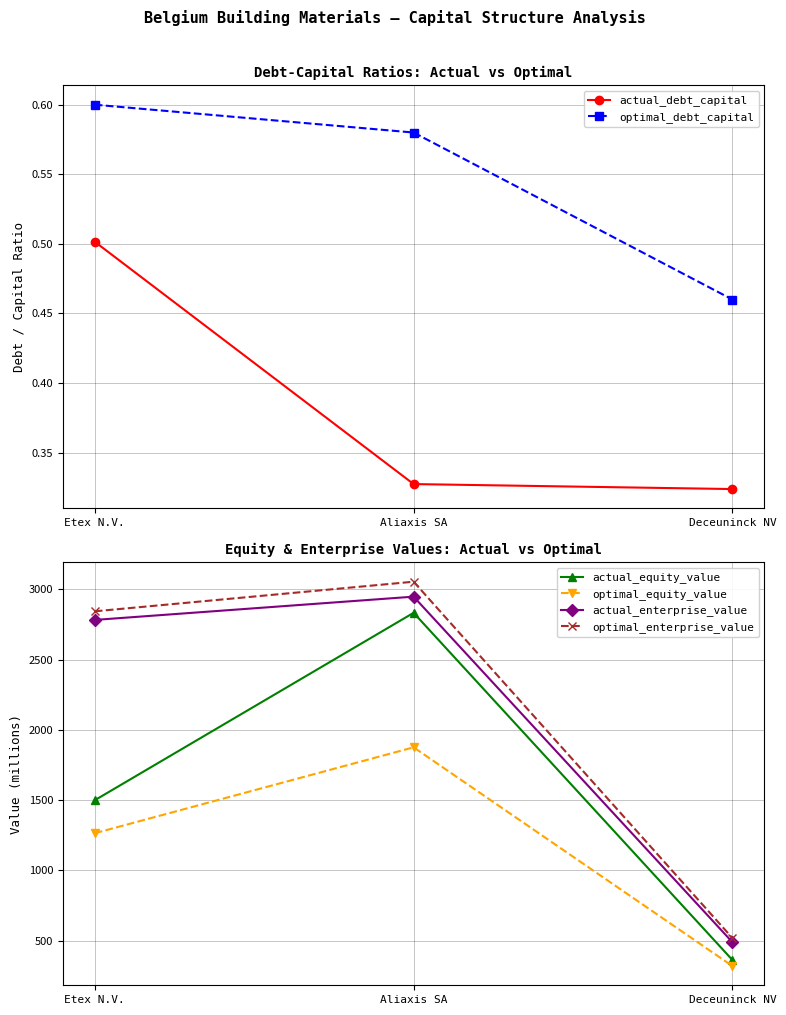

Is it true that optimal_debt_capital equals 0.3 at Etex N.V.?

False